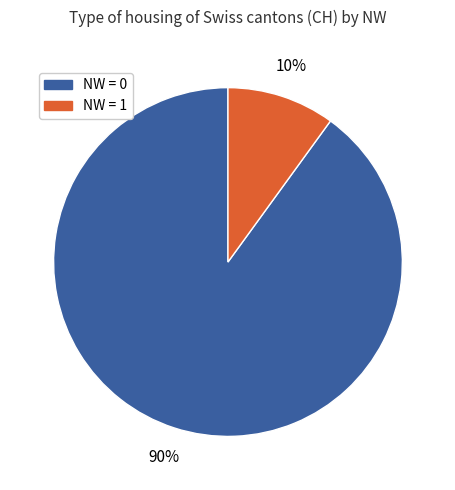

Is there a majority slice in this chart?

Yes